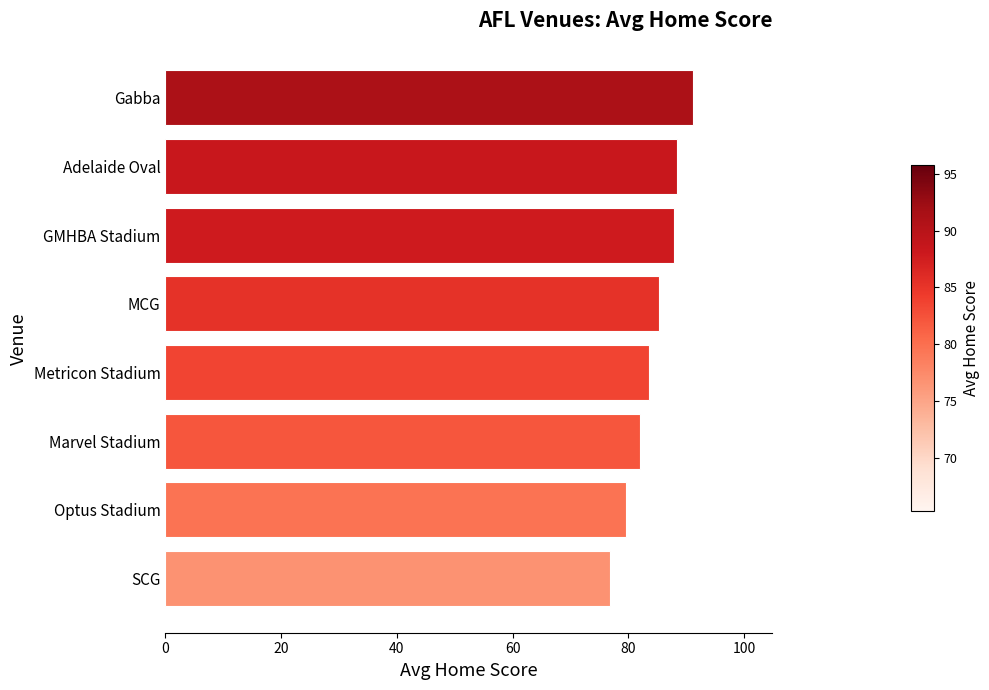

The chart shows a value of 57.0 at MCG. True or false?

False